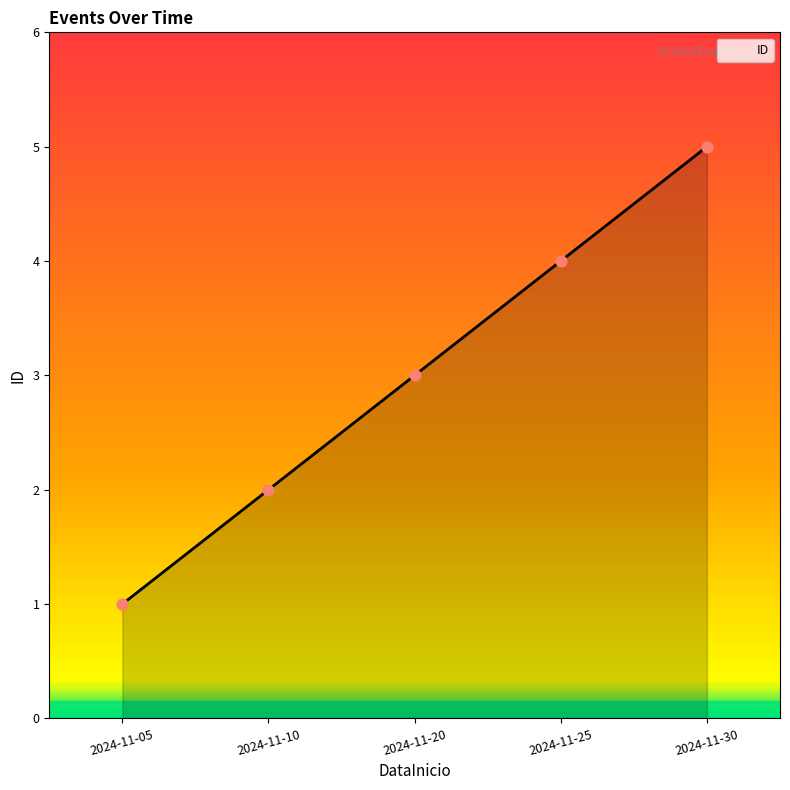

What is the change in value from 2024-11-05 to 2024-11-10?

+1